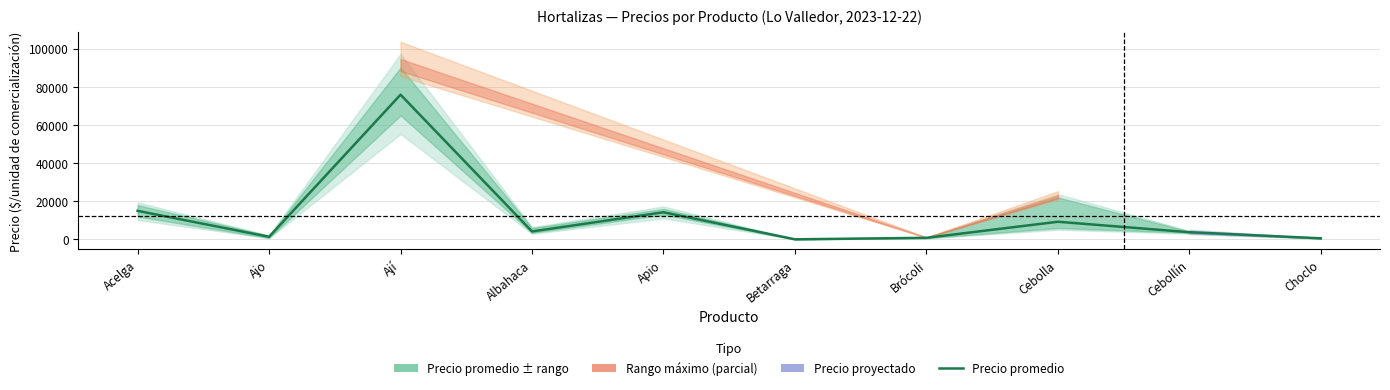

The value at Apio is 14255. True or false?

True